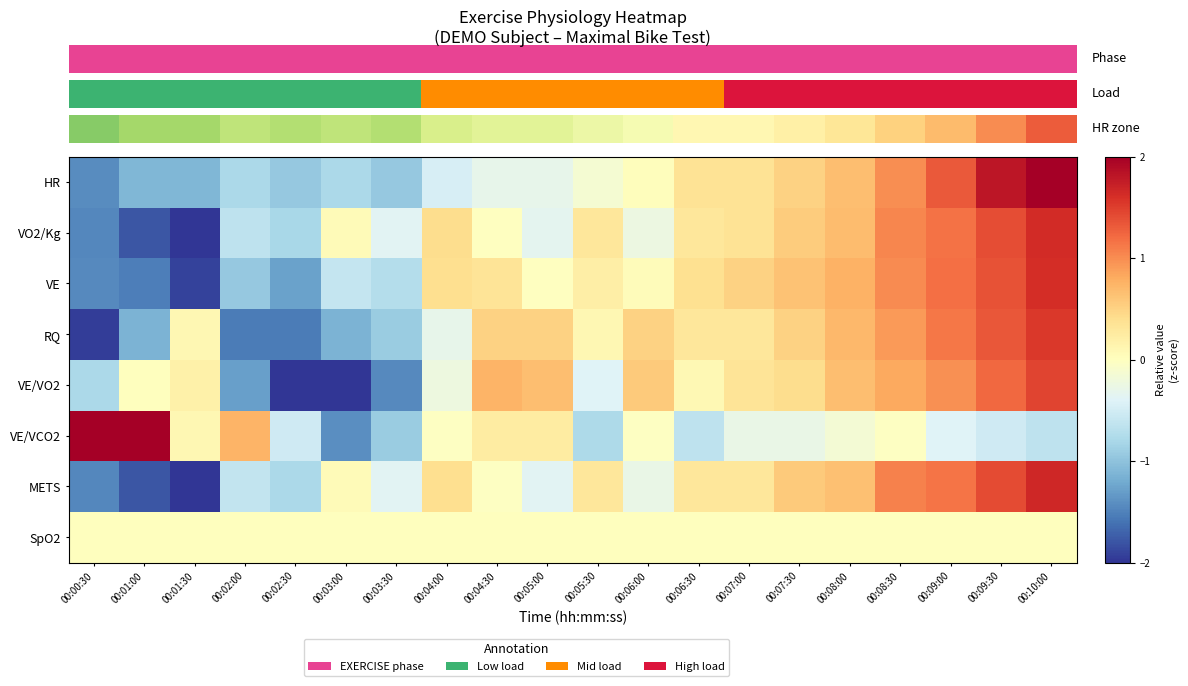

What is the difference between the highest and lowest values at 00:04:00?

0.9